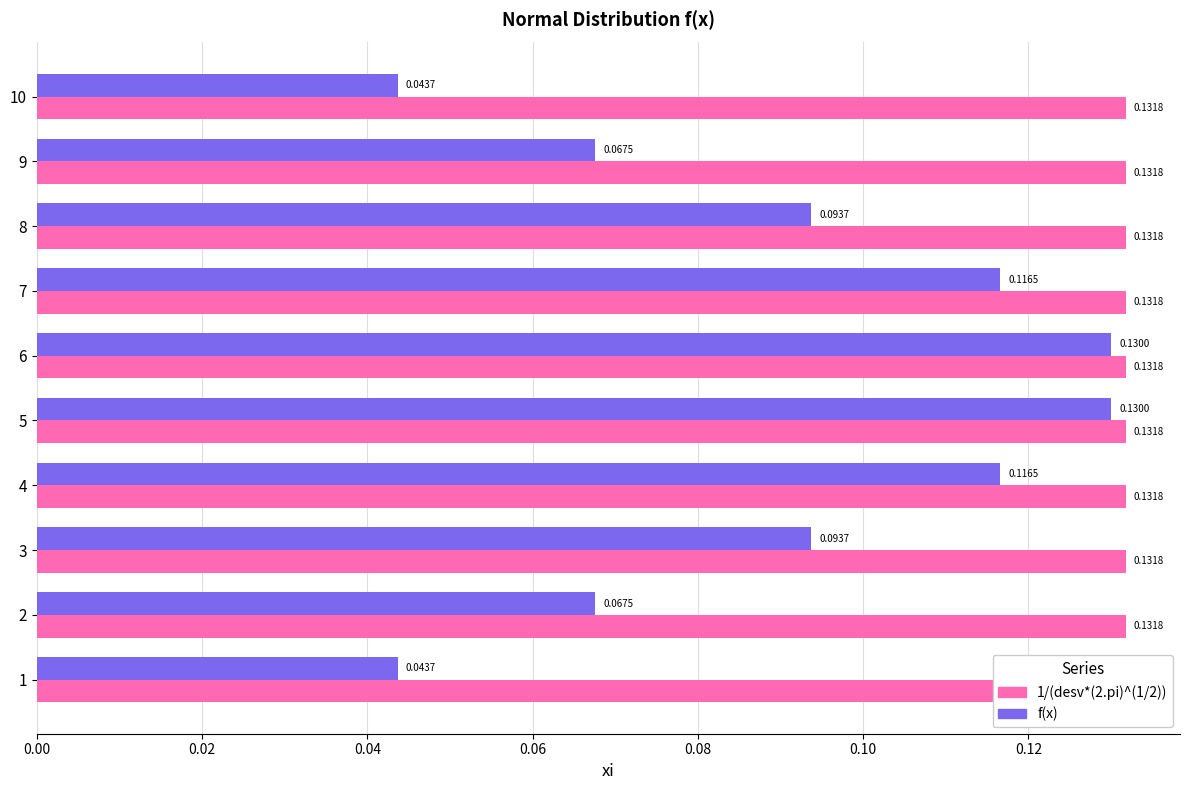

True or false: f(x) has a value of 0.0 at 2.

False